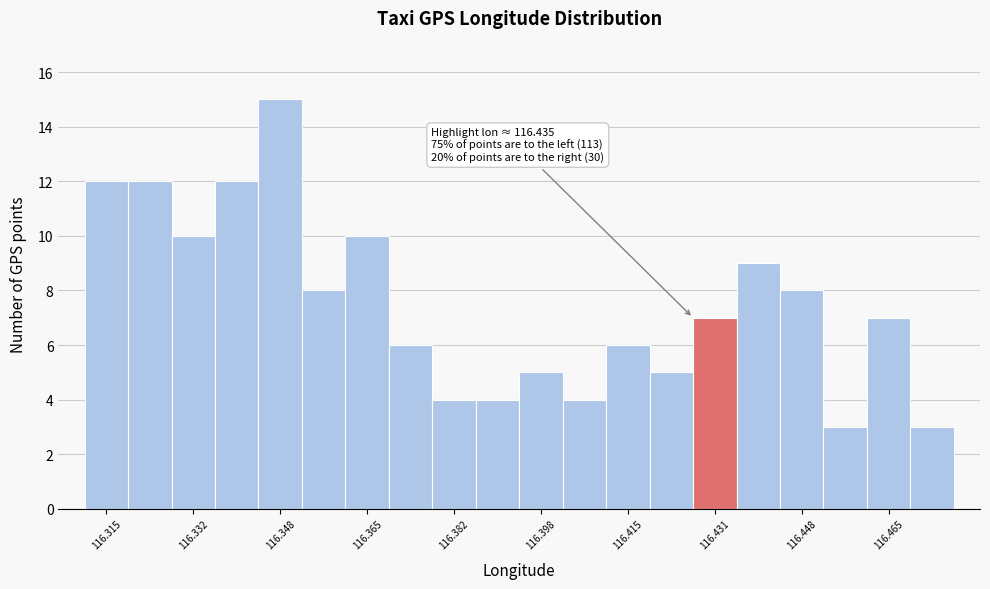

Over which range of the x-axis is the bar tallest?

116.344 to 116.352